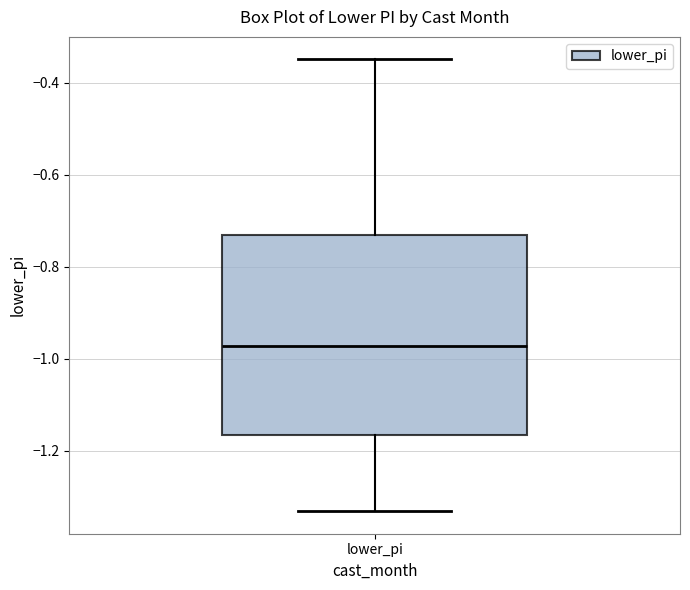

Where is the lower edge of the box for lower_pi on the y-axis? The values are not printed on the chart, so give them approximately, as read against the axis.

-1.16